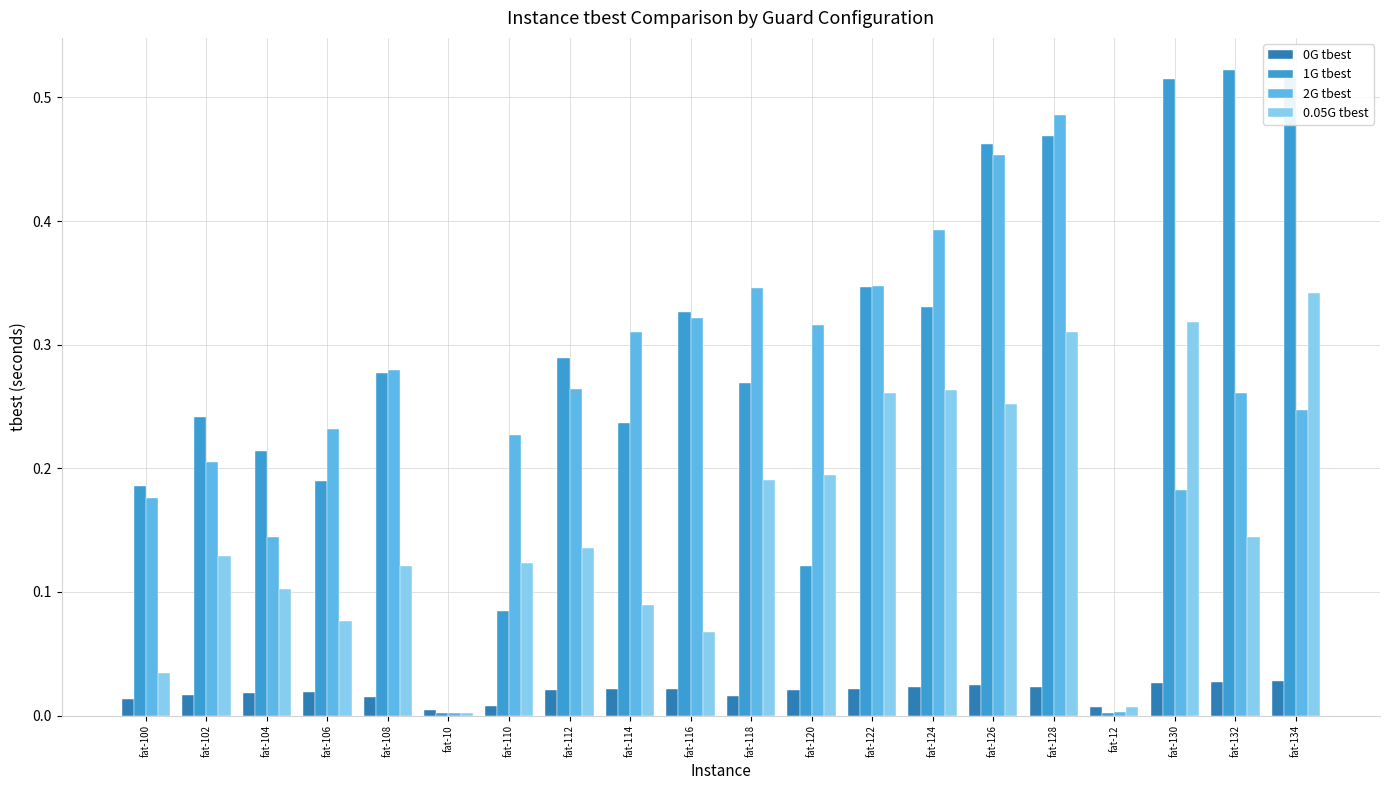

What is the sum of all 1G tbest values?

5.6